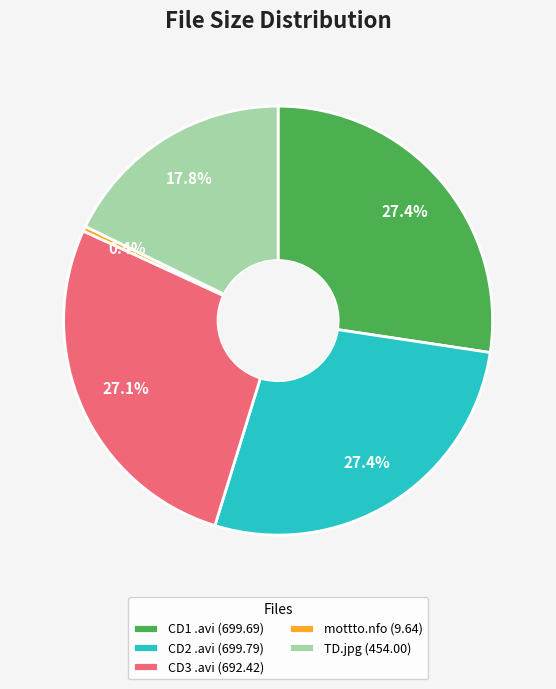

To the nearest percent, what is the average slice percentage?

20%